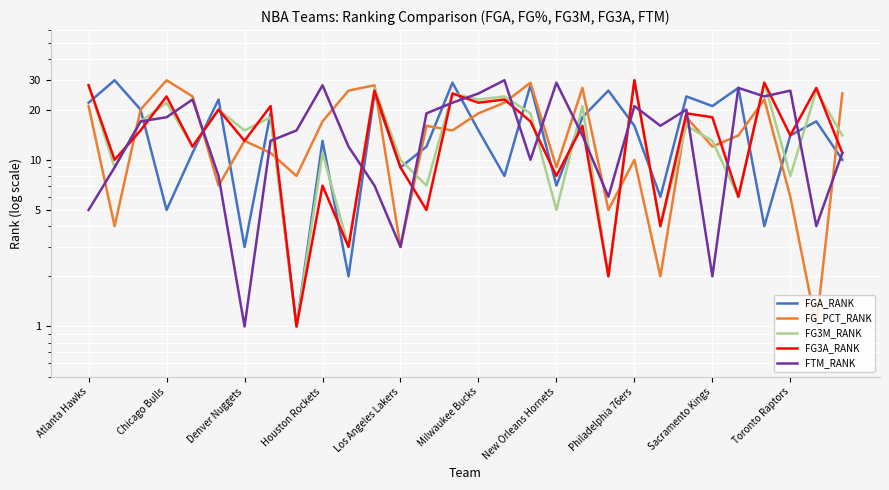

How many intersections are there between FG3M_RANK and FGA_RANK?

16